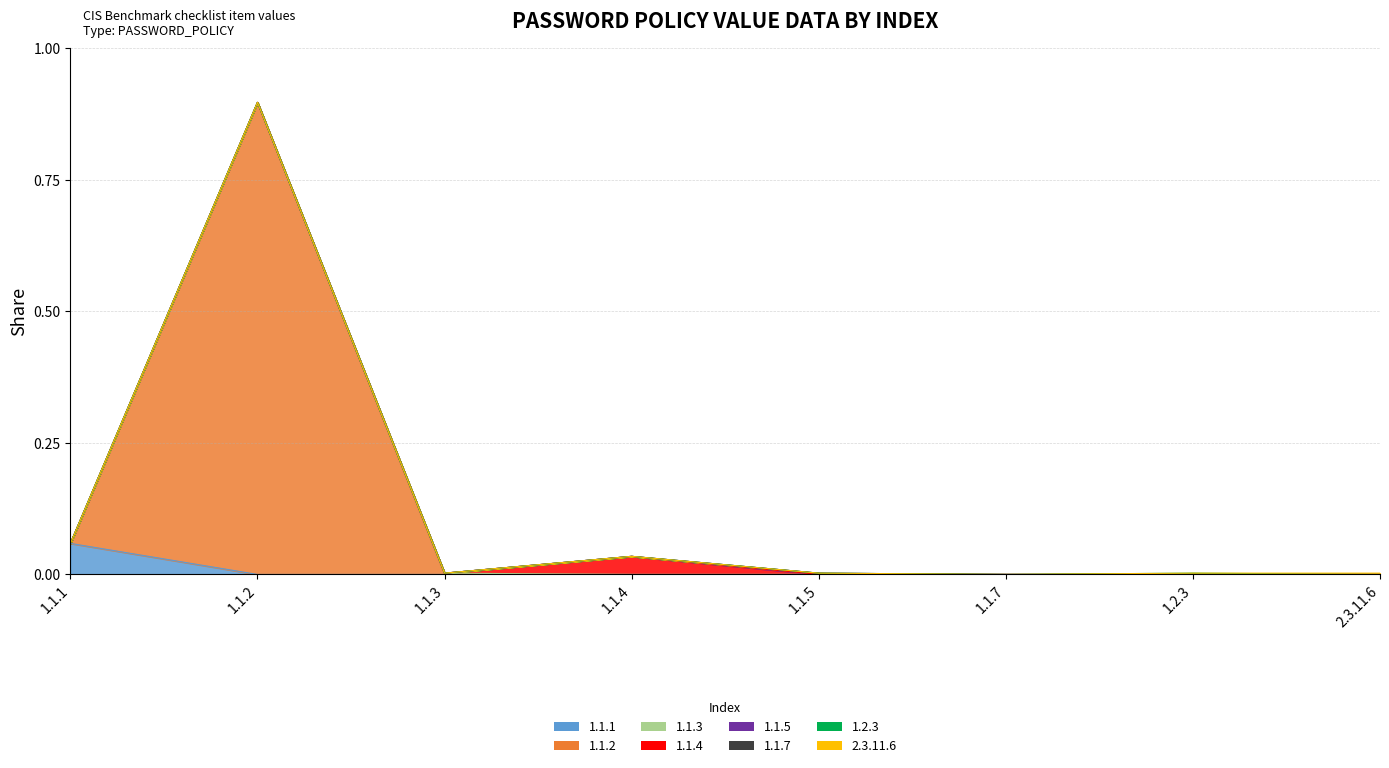

How many values exceed 0?

7